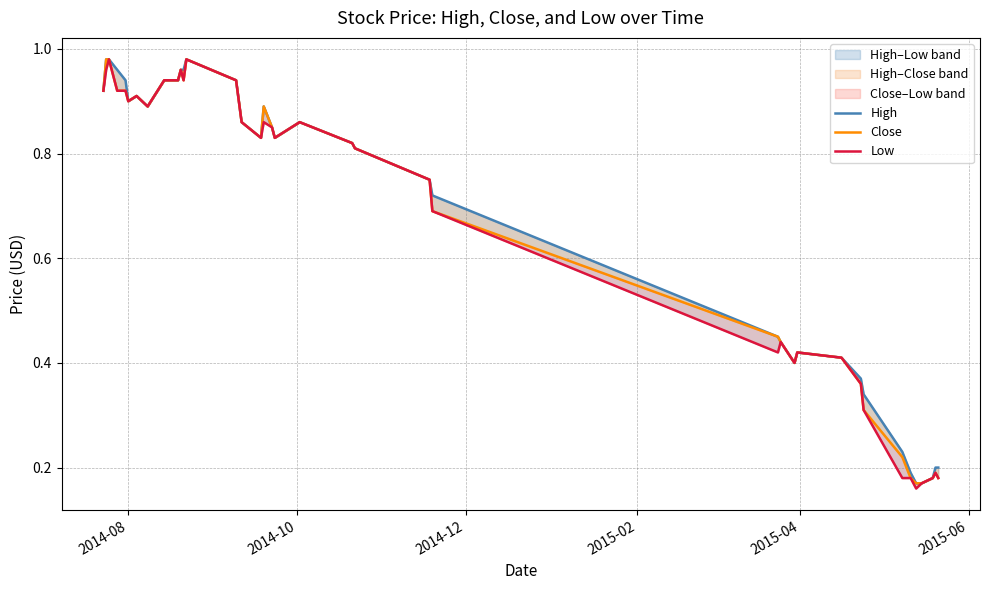

How many distinct data groups are displayed?

3